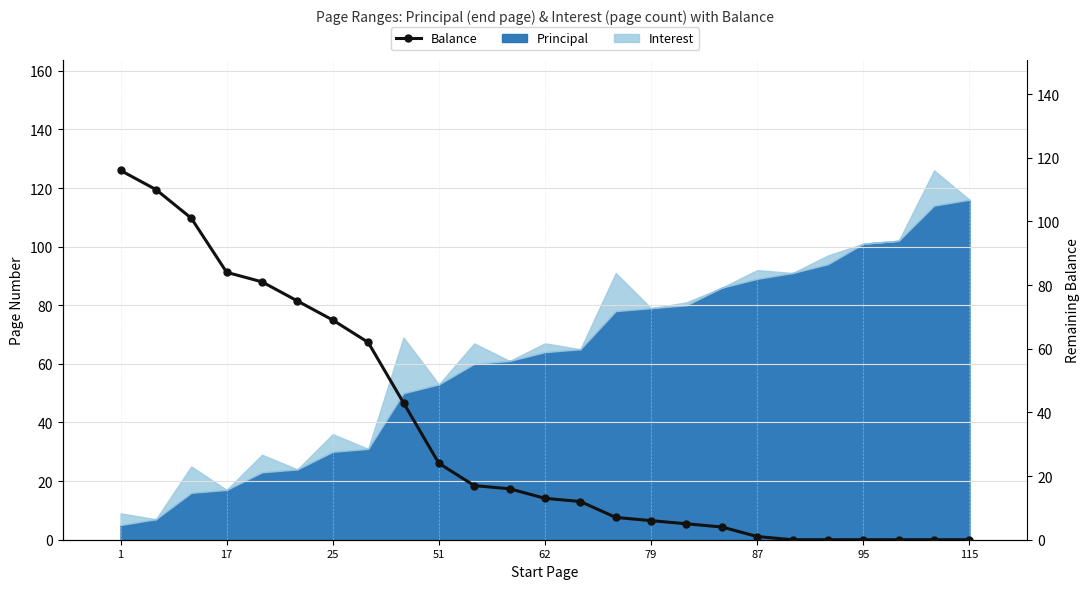

Where does the data first go above 13?

1